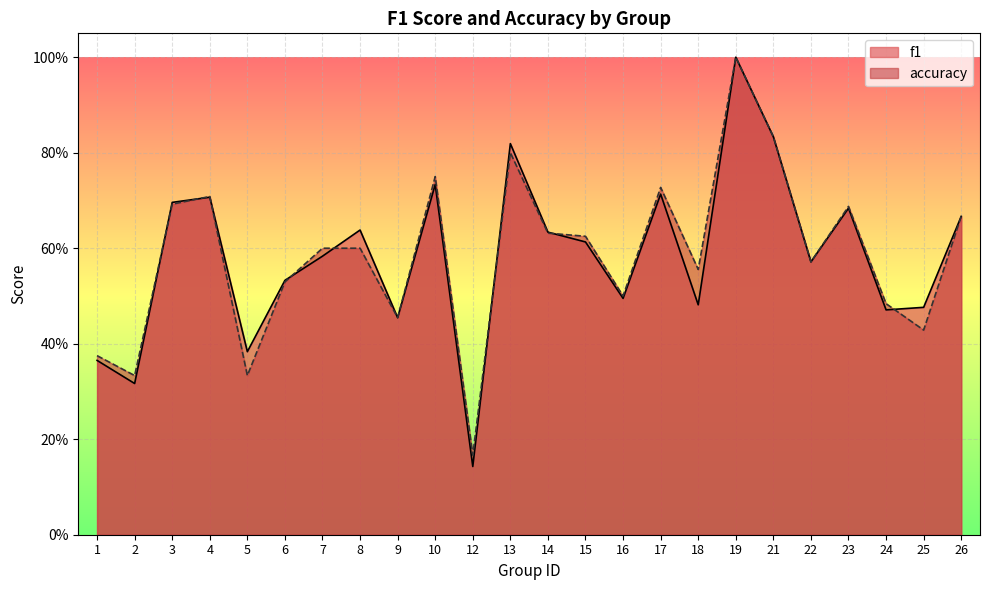

How many categories are shown in the chart?

24